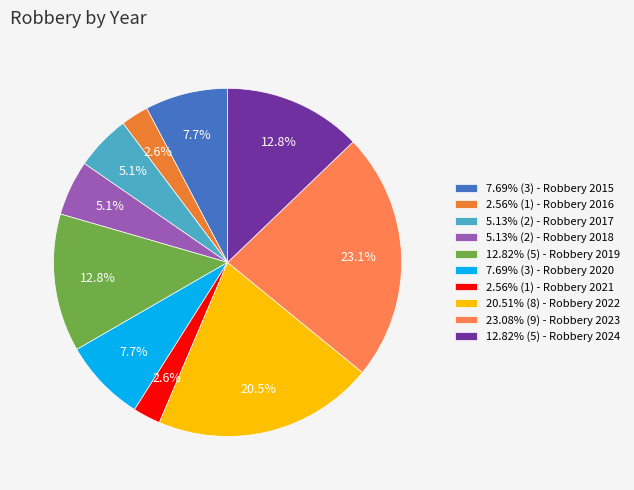

How many segments does this pie chart have?

10